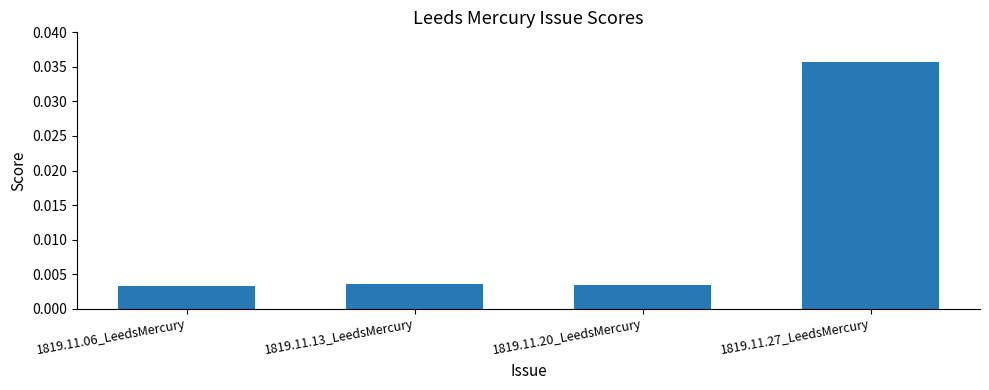

At which category does the chart reach its peak across all series?

1819.11.27_LeedsMercury